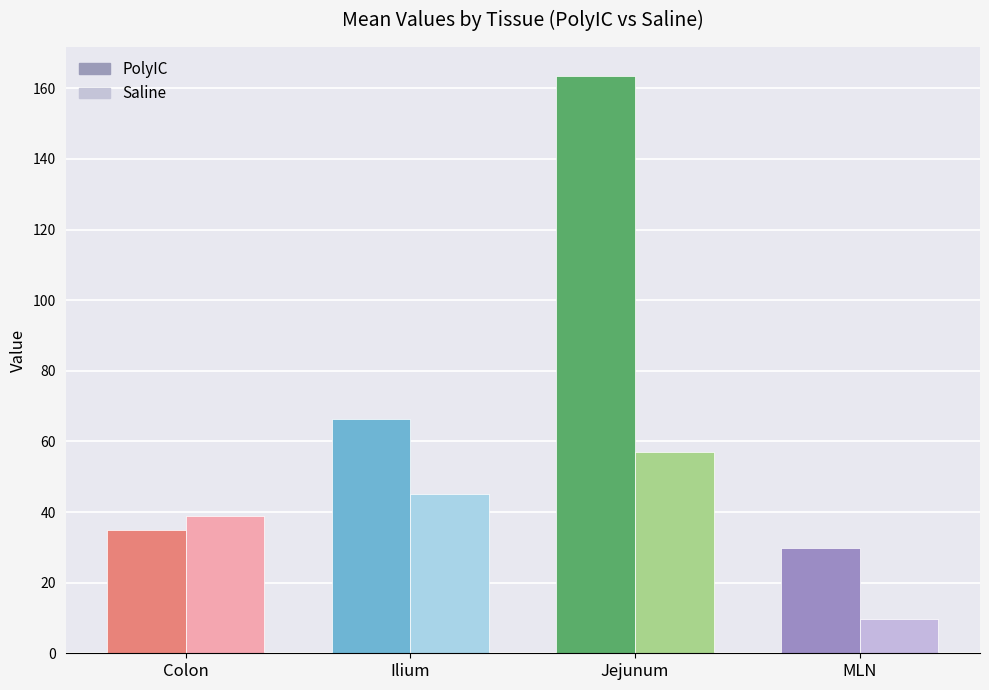

What is the sum of all PolyIC values?

294.5